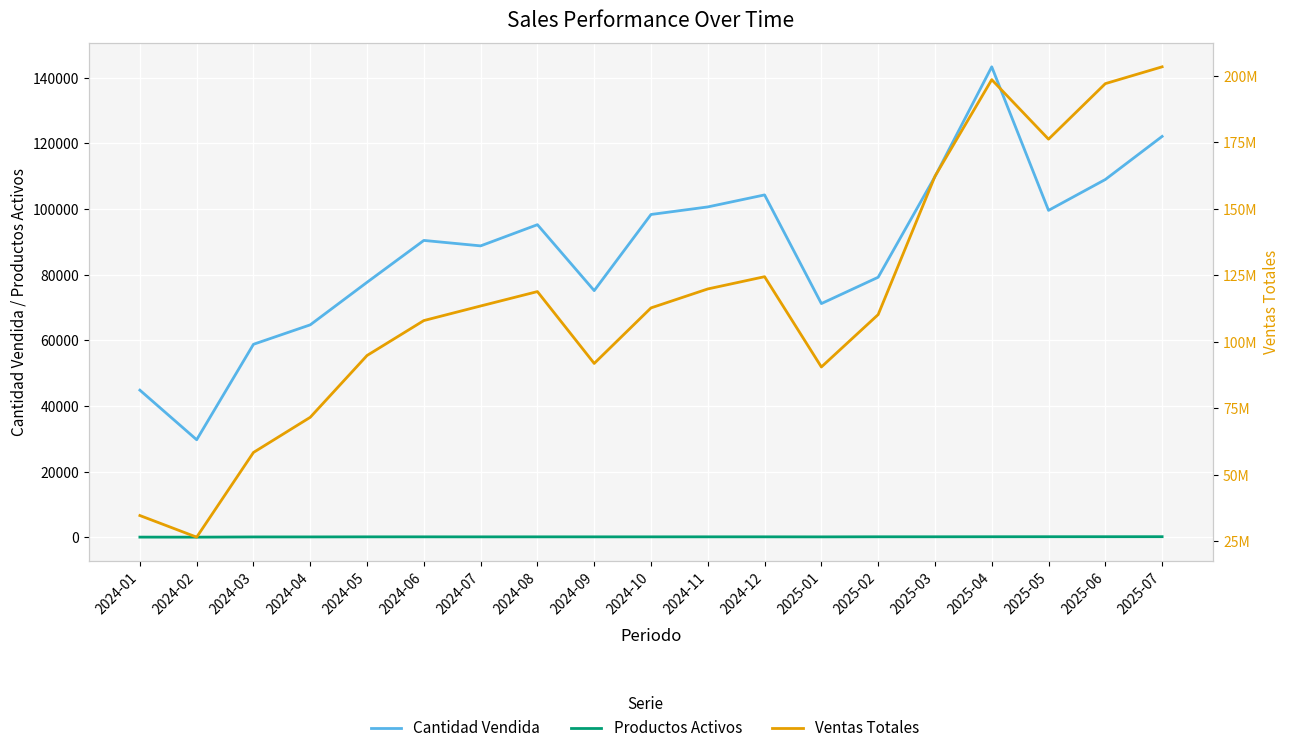

The value of Productos Activos at 2024-02 is 65.0. True or false?

True